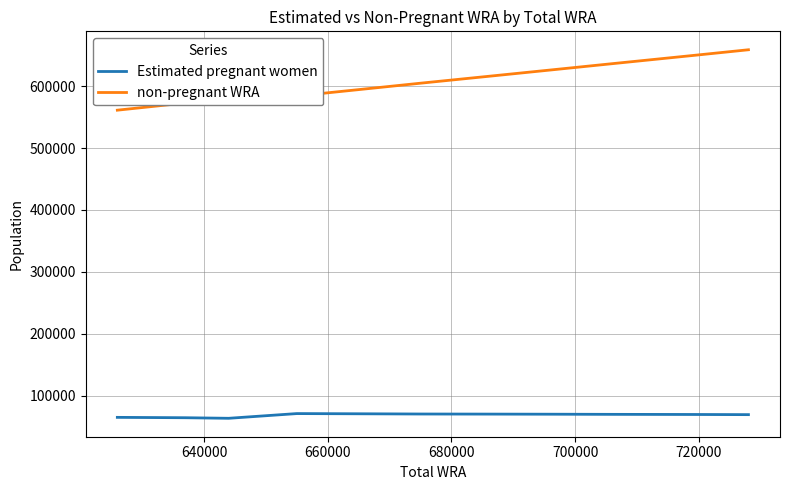

At how many categories does at least one series exceed 372427?

11